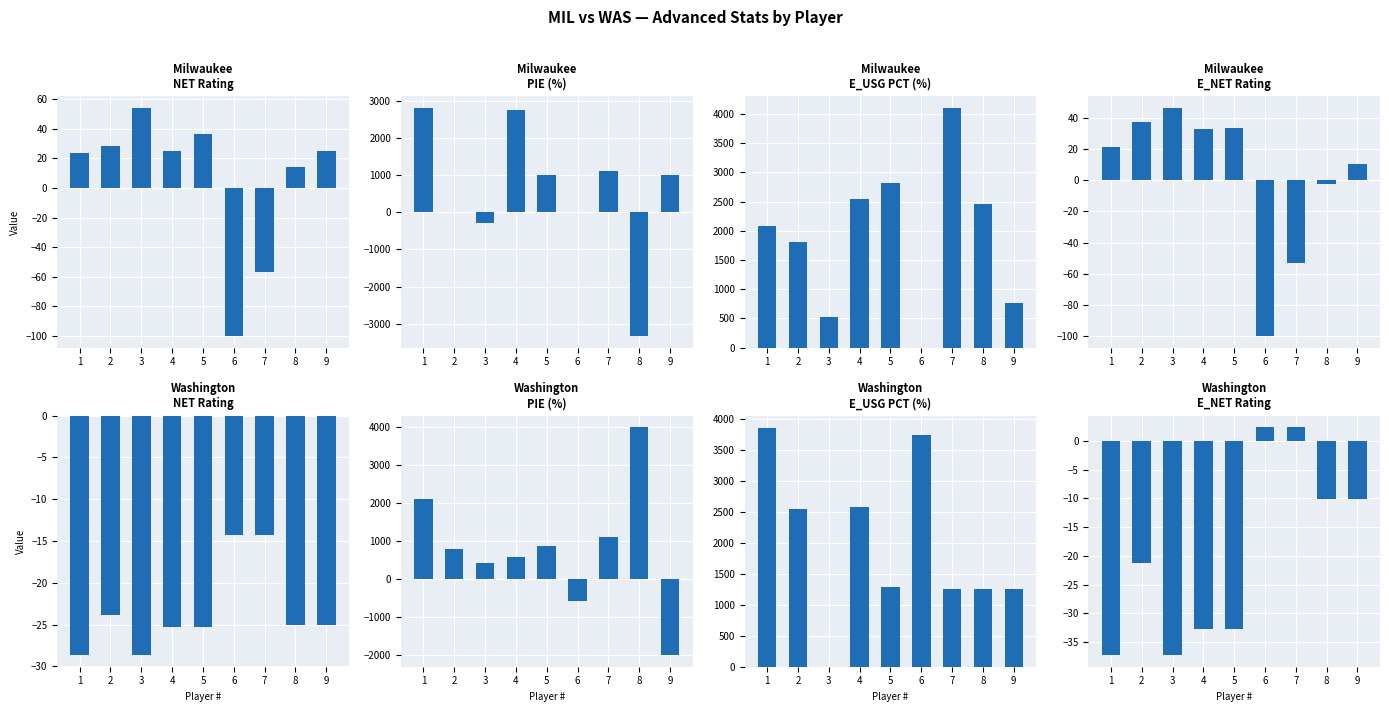

Which category has the highest value in the NET Rating series?

6